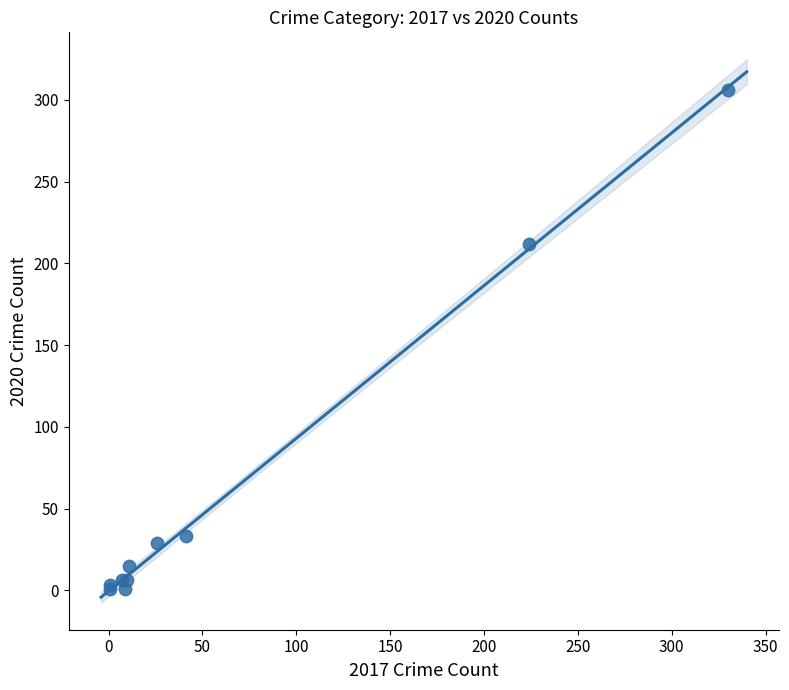

What Y value in the scatter plot is closest to 153?

212